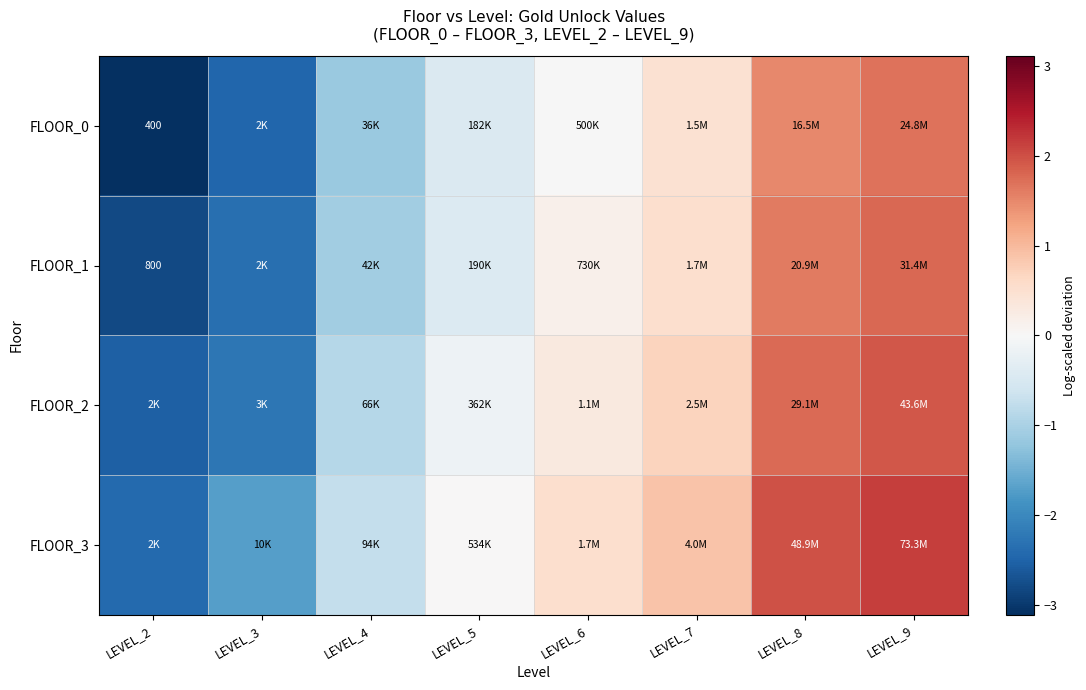

How many distinct data groups are displayed?

4